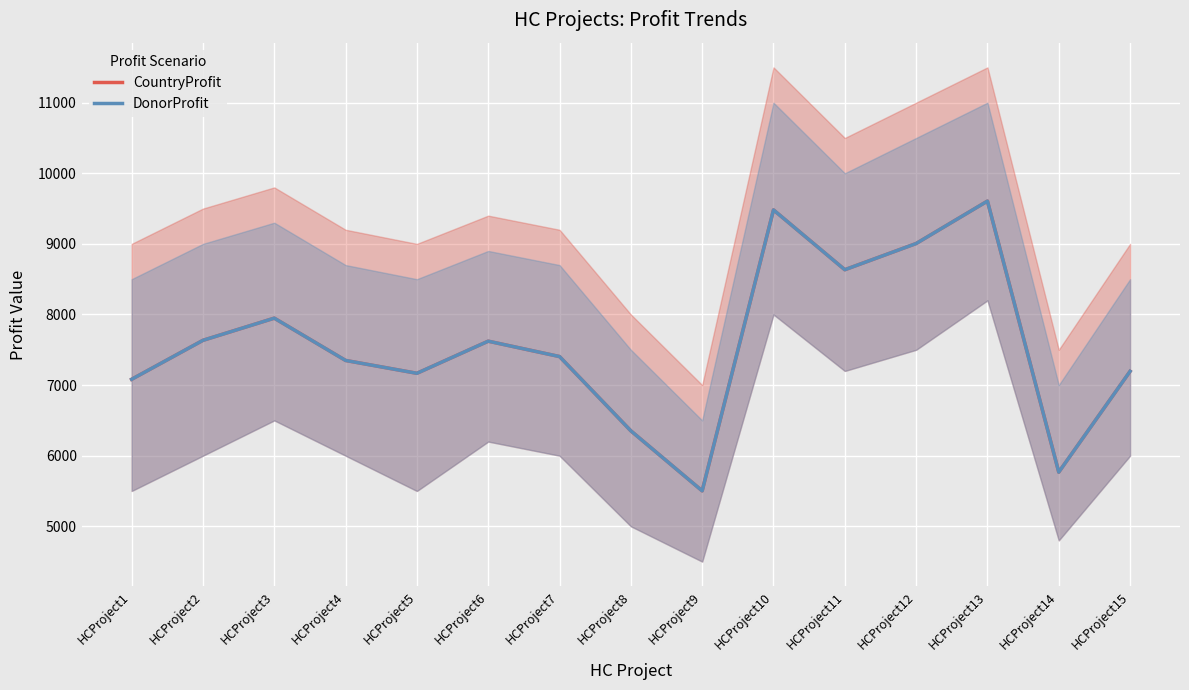

What is the difference between the maximum and minimum values in the CountryProfit series?

4104